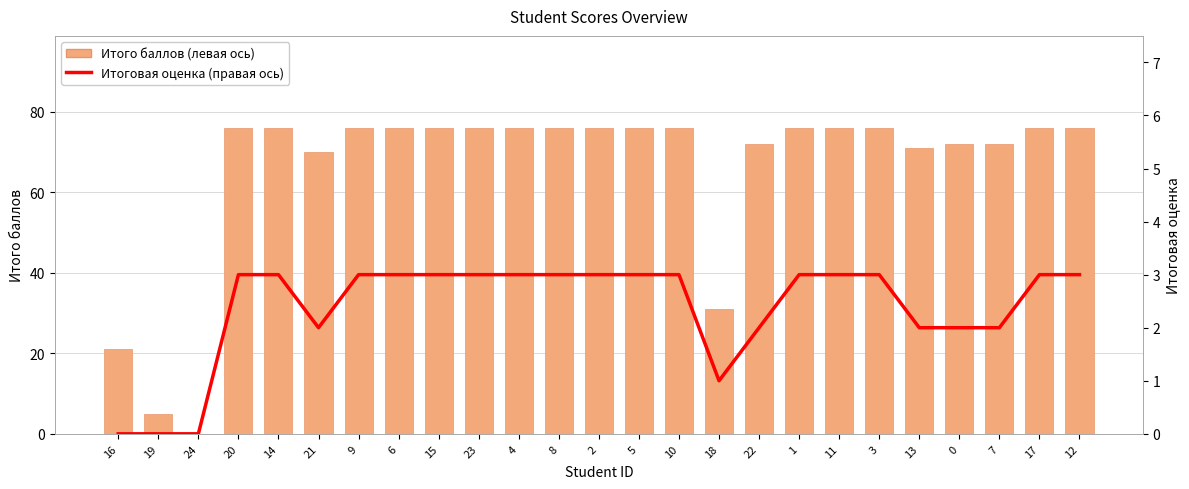

Which category has the highest value in the Итоговая оценка (правая ось) series?

20